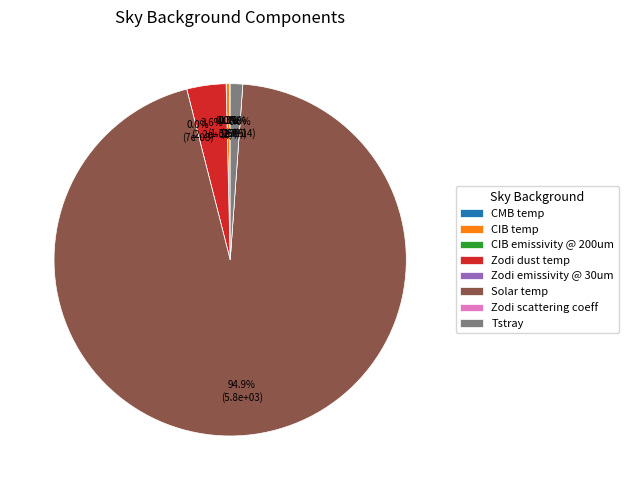

To the nearest percent, what is the combined percentage of Tstray and CIB emissivity @ 200um?

1%